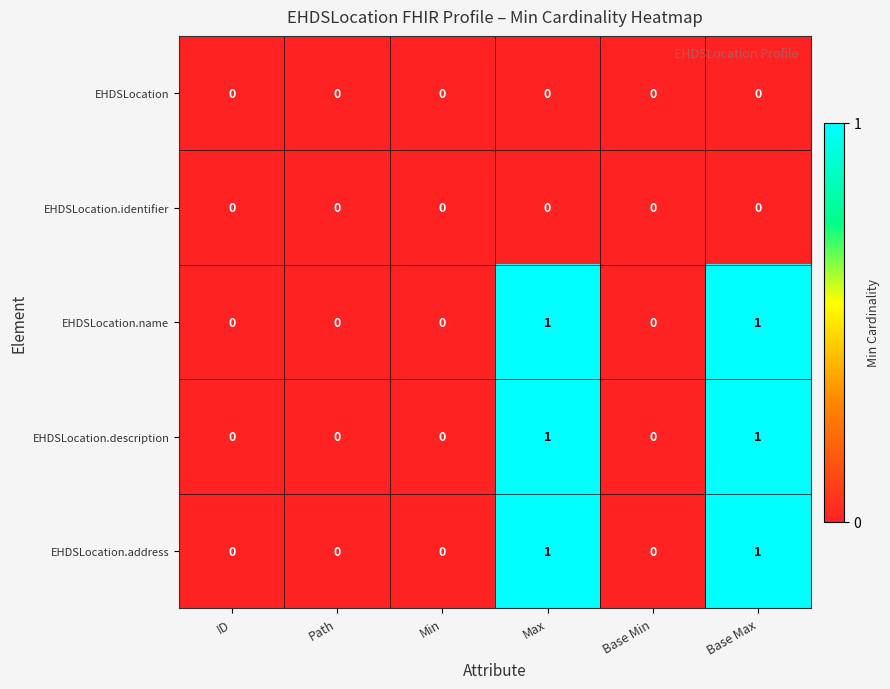

True or false: EHDSLocation.name has a value of 0 at Base Min.

True